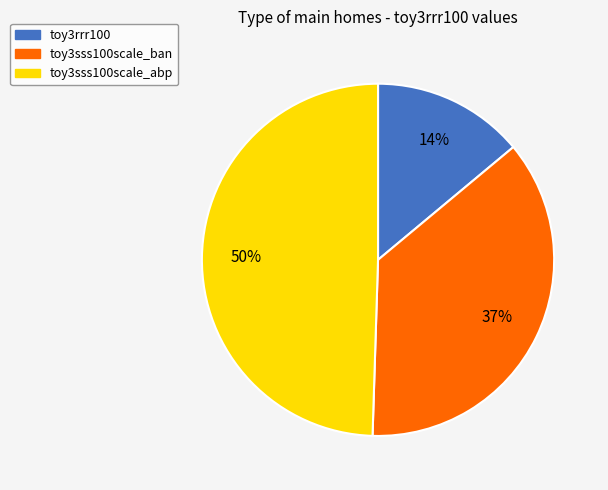

What percentage is the toy3sss100scale_ban slice, to the nearest percent?

37%